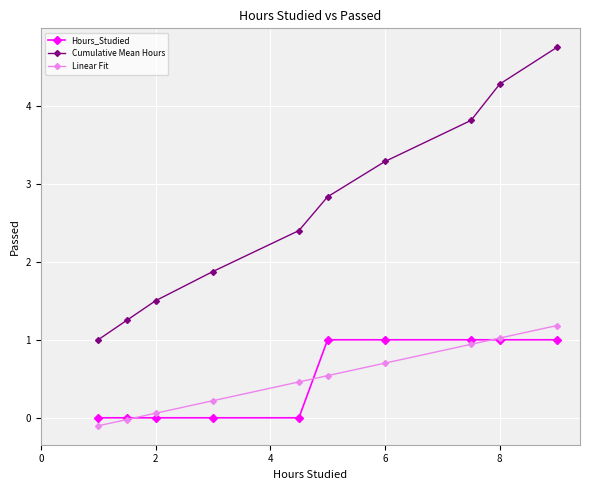

True or false: Cumulative Mean Hours and Linear Fit intersect in this chart.

False